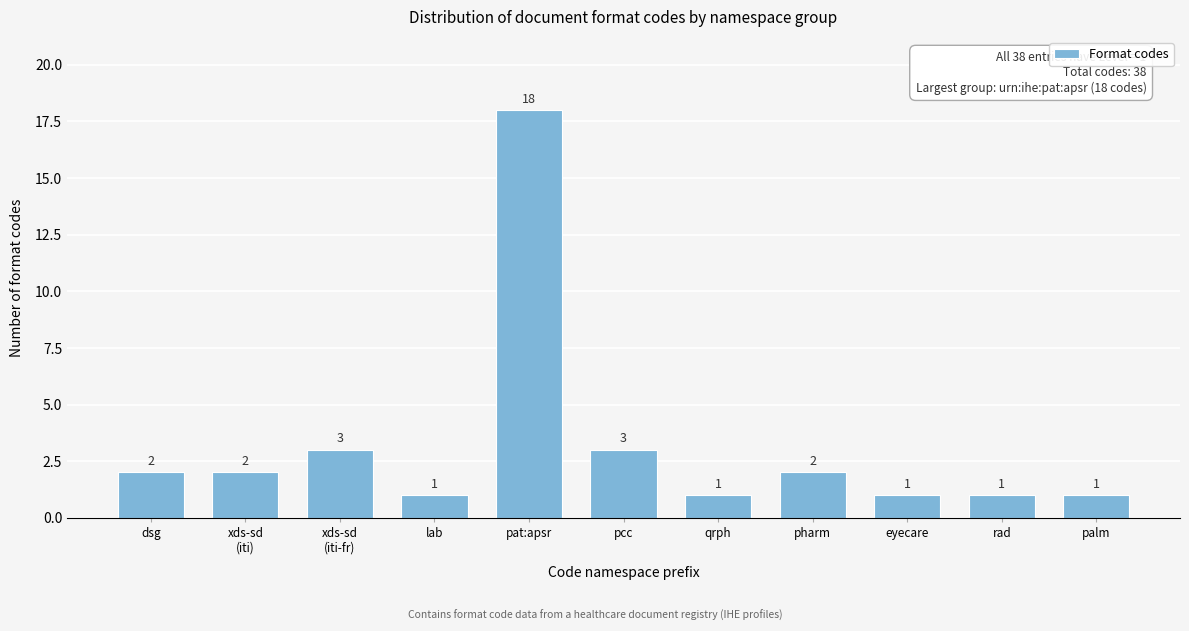

Reading left to right, transcribe all the data shown in this chart.

2	2	3	1	18	3	1	2	1	1	1